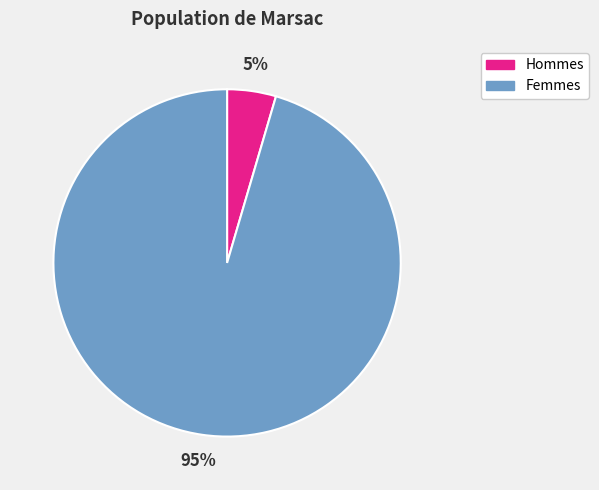

Which has a higher value, Femmes or Hommes?

Femmes